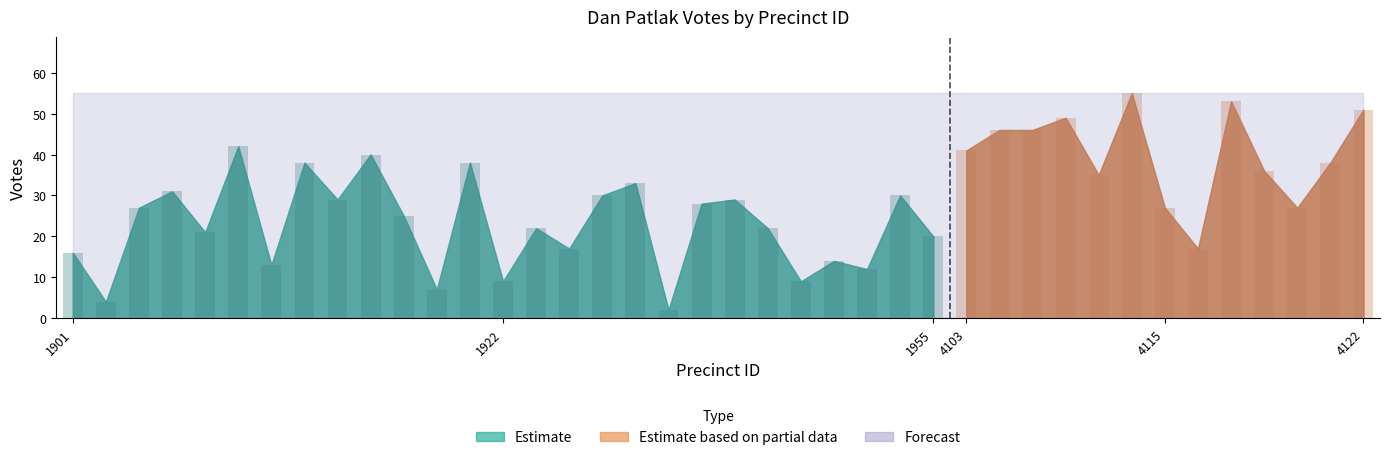

How many groups of bars are there?

40